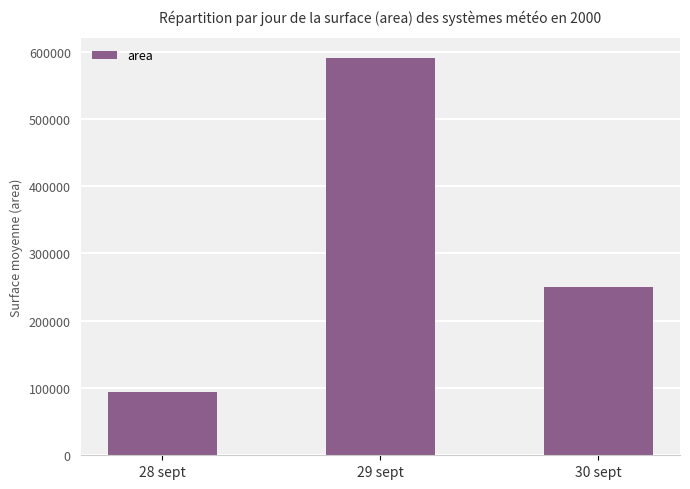

What is the greatest value displayed?

590312.5